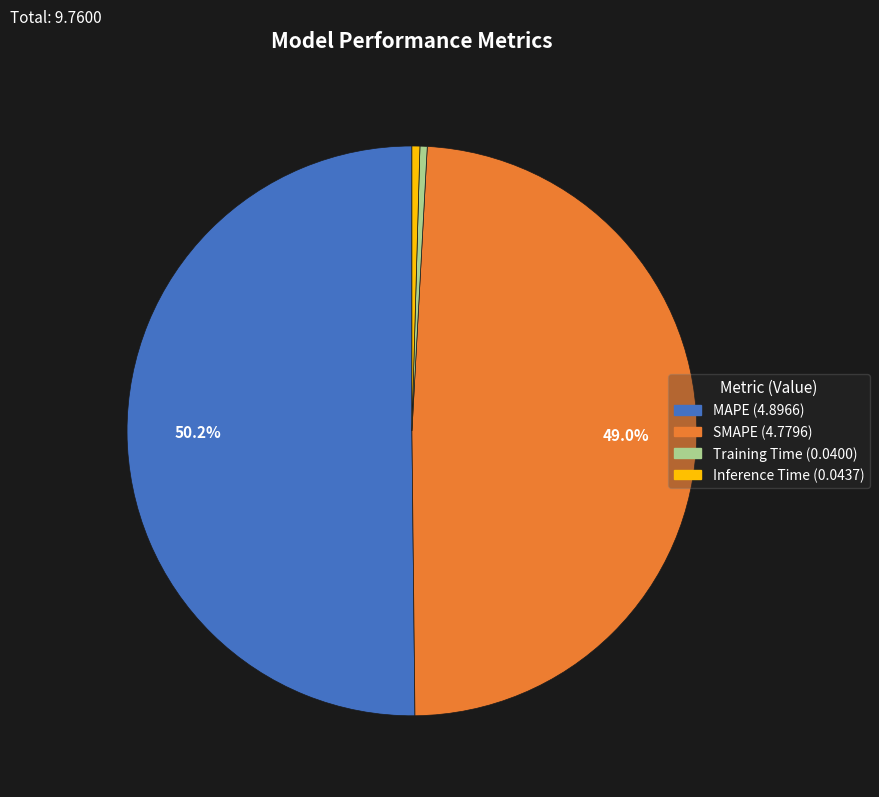

How many slices are in this pie chart?

4